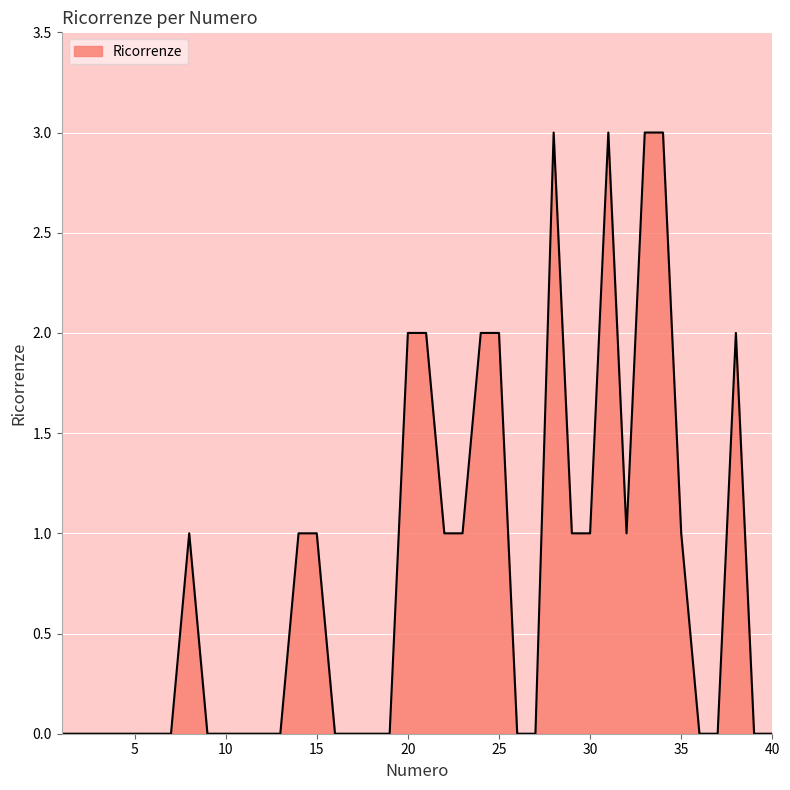

Reading left to right, list all the values displayed in this chart.

0	0	0	0	0	0	0	1	0	0	0	0	0	1	1	0	0	0	0	2	2	1	1	2	2	0	0	3	1	1	3	1	3	3	1	0	0	2	0	0